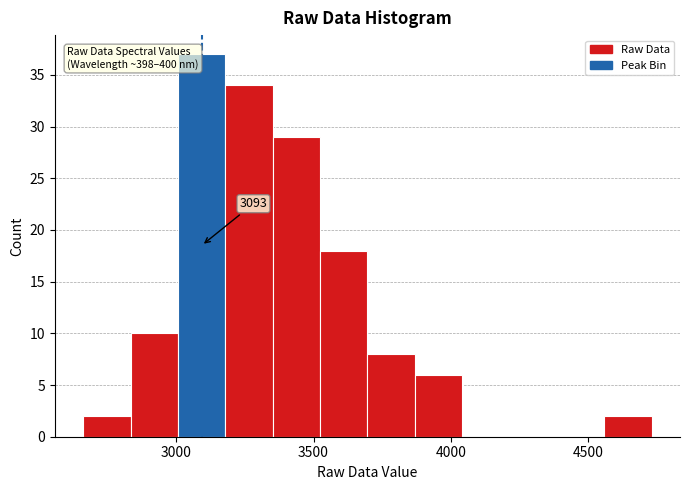

Read against the x-axis, roughly where is the centre of the tallest bar?

3100